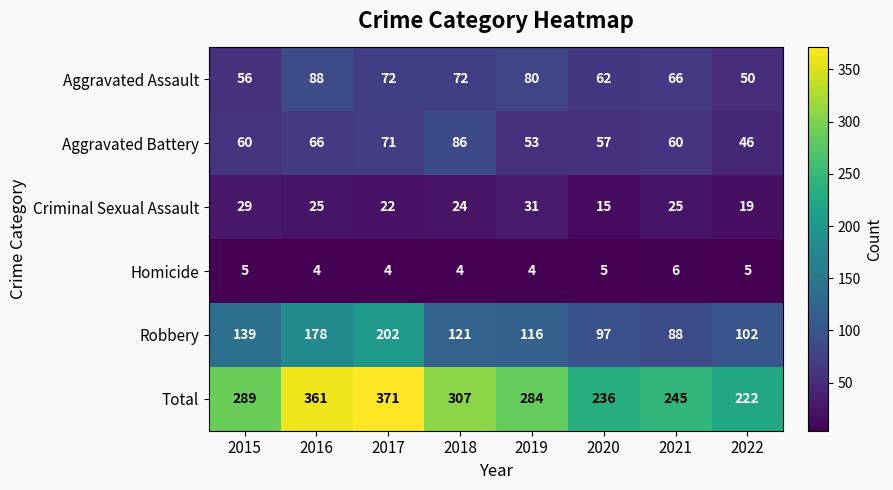

What is the approximate value of Aggravated Assault at 2015, to the nearest 10?

60